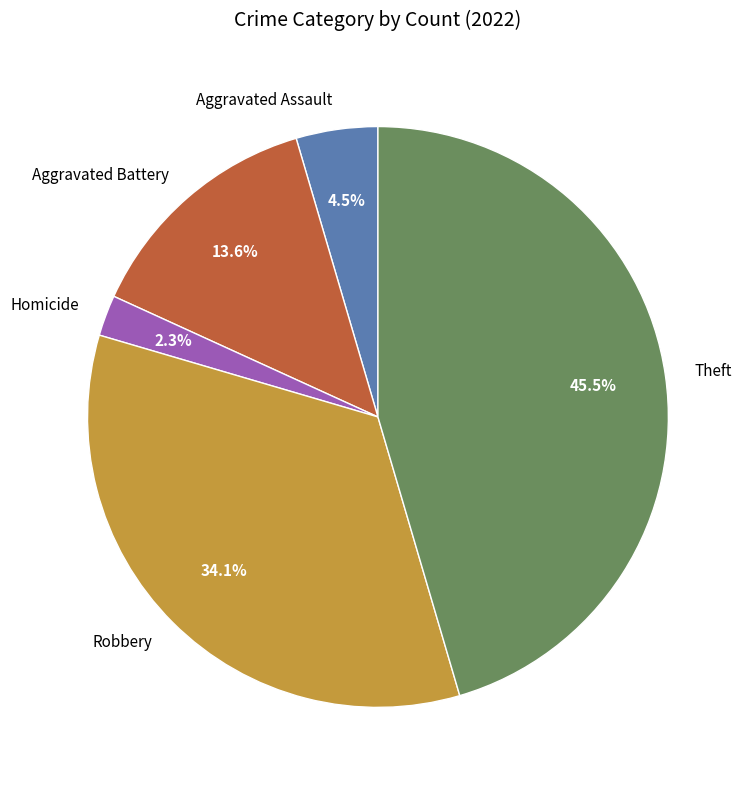

To the nearest percent, what percentage of the pie is Robbery?

34%